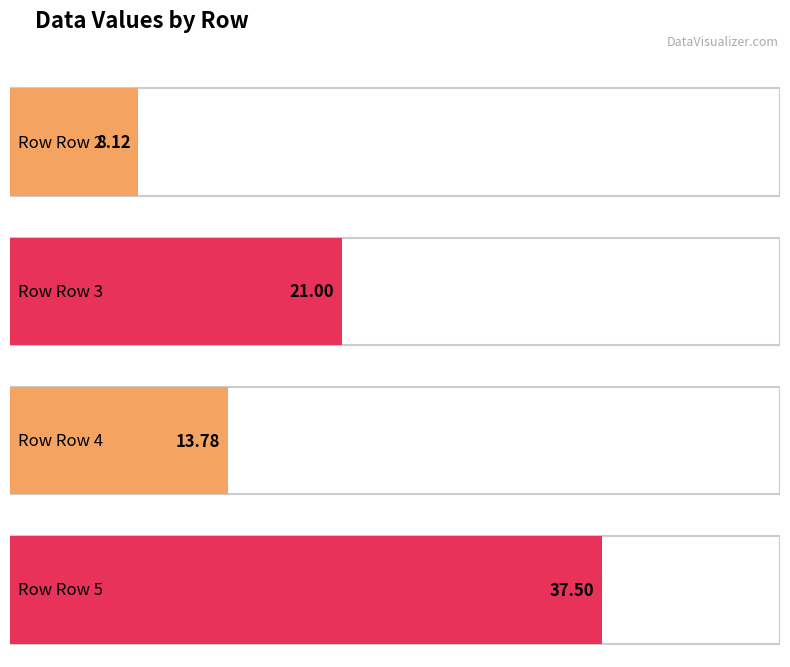

What is the greatest value displayed?

37.5